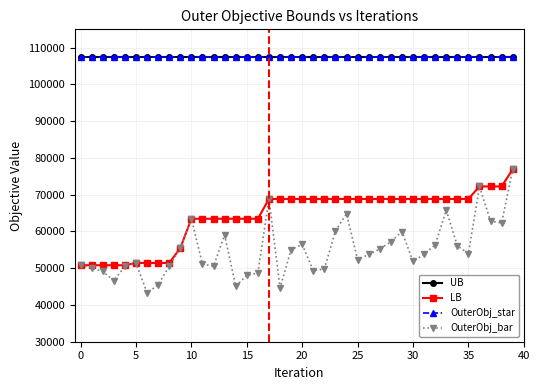

At which label is OuterObj_bar closest to 60090?

23